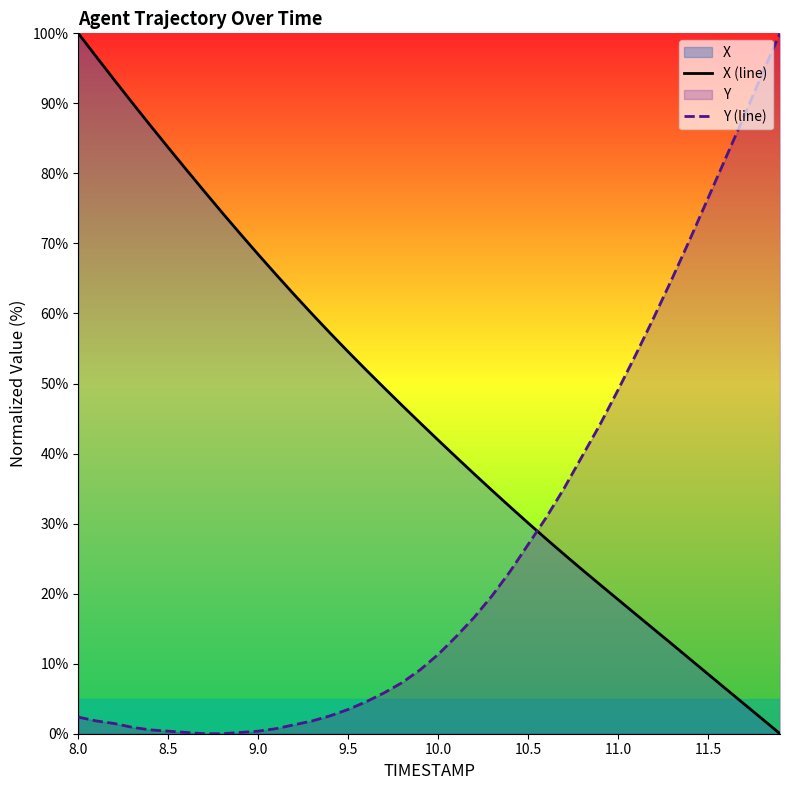

Reading left to right, list all the values displayed in this chart.

X (line): 100.0	96.7	93.4	90.1	86.9	83.7	80.6	77.5	74.4	71.4	68.4	65.5	62.7	59.9	57.2	54.5	51.9	49.4	46.9	44.4	41.9	39.5	37.1	34.7	32.4	30.1	27.8	25.6	23.4	21.3	19.2	17.0	14.9	12.8	10.6	8.5	6.4	4.3	2.1	0.0
Y (line): 2.4	1.8	1.5	0.9	0.5	0.4	0.2	0.0	0.0	0.2	0.4	0.7	1.3	1.8	2.6	3.5	4.6	5.8	7.3	9.1	11.3	13.9	16.6	19.7	23.2	27.0	30.8	35.0	39.6	44.2	49.1	54.2	59.5	65.0	70.6	76.5	82.3	88.1	94.2	100.0